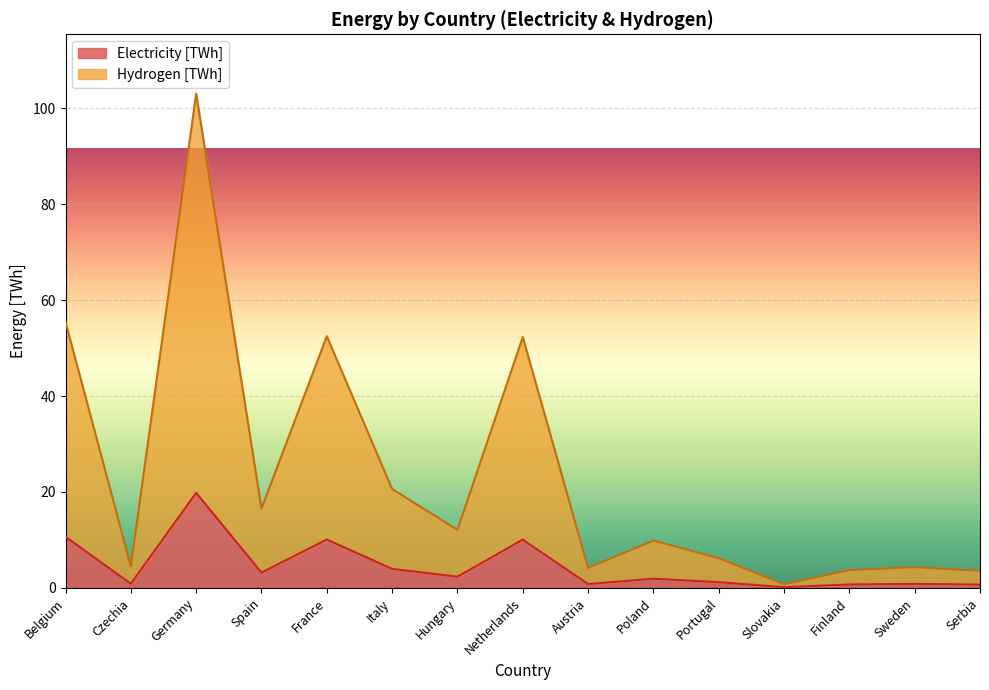

What is the minimum value for Electricity [TWh]?

0.1